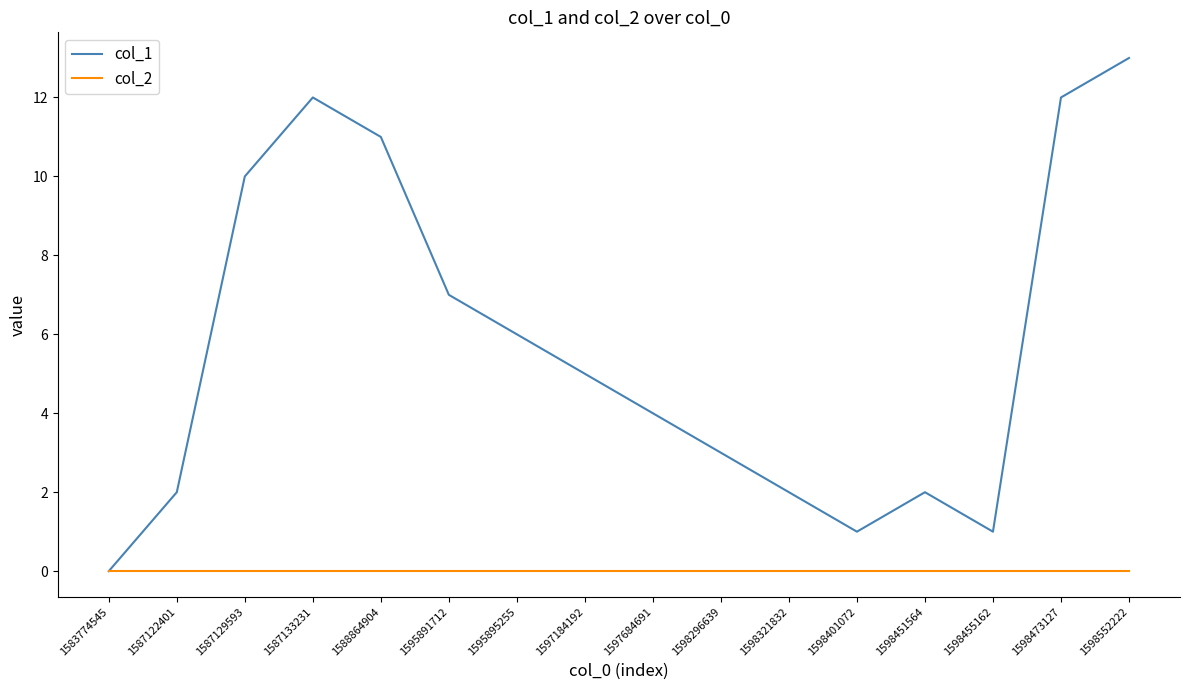

Reading left to right, transcribe all the data shown in this chart.

col_1: 1583774545=0	1587122401=2	1587129593=10	1587133231=12	1588864904=11	1595891712=7	1595895255=6	1597184192=5	1597684691=4	1598296639=3	1598321832=2	1598401072=1	1598451564=2	1598455162=1	1598473127=12	1598552222=13
col_2: 1583774545=0	1587122401=0	1587129593=0	1587133231=0	1588864904=0	1595891712=0	1595895255=0	1597184192=0	1597684691=0	1598296639=0	1598321832=0	1598401072=0	1598451564=0	1598455162=0	1598473127=0	1598552222=0